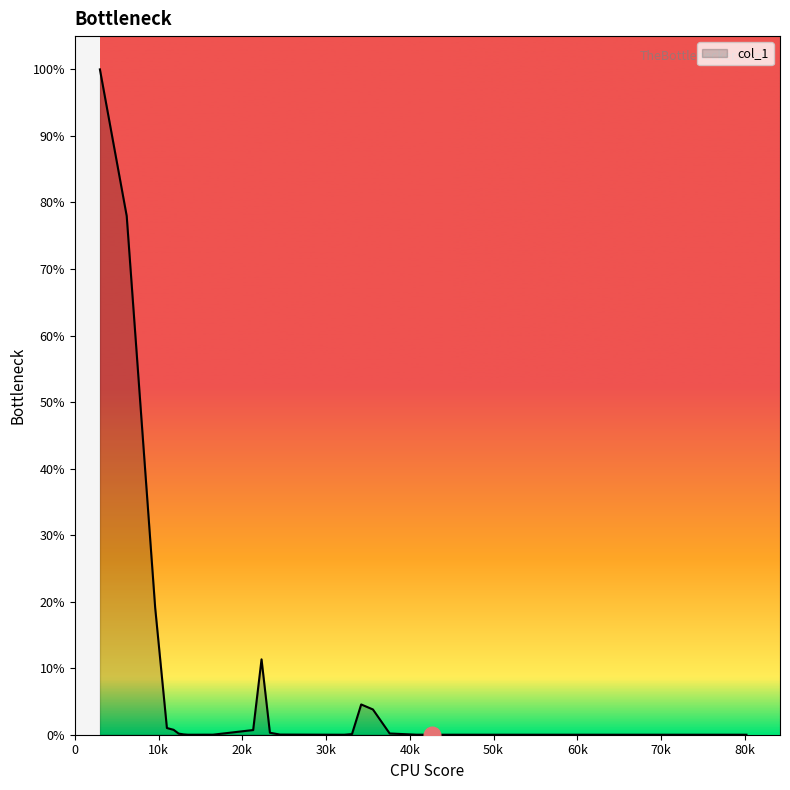

Is this an area chart (filled region under the line)?

Yes